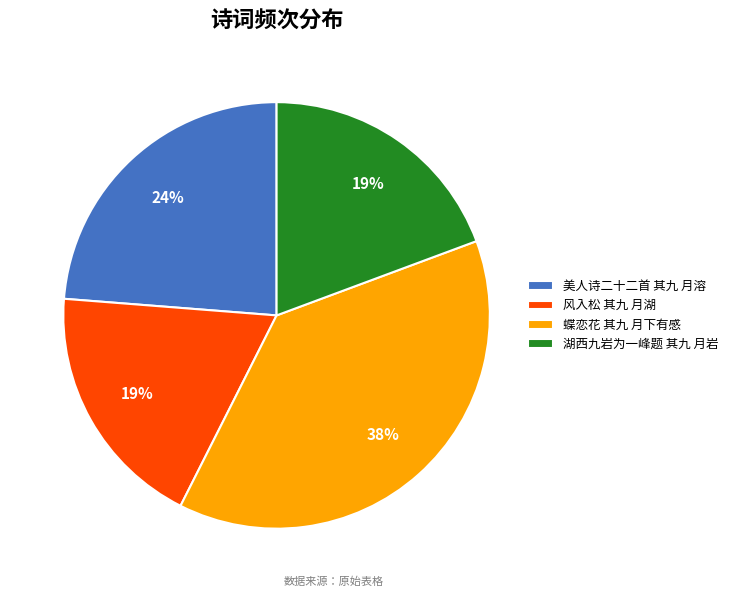

Is 湖西九岩为一峰题 其九 月岩 the majority of the pie?

No